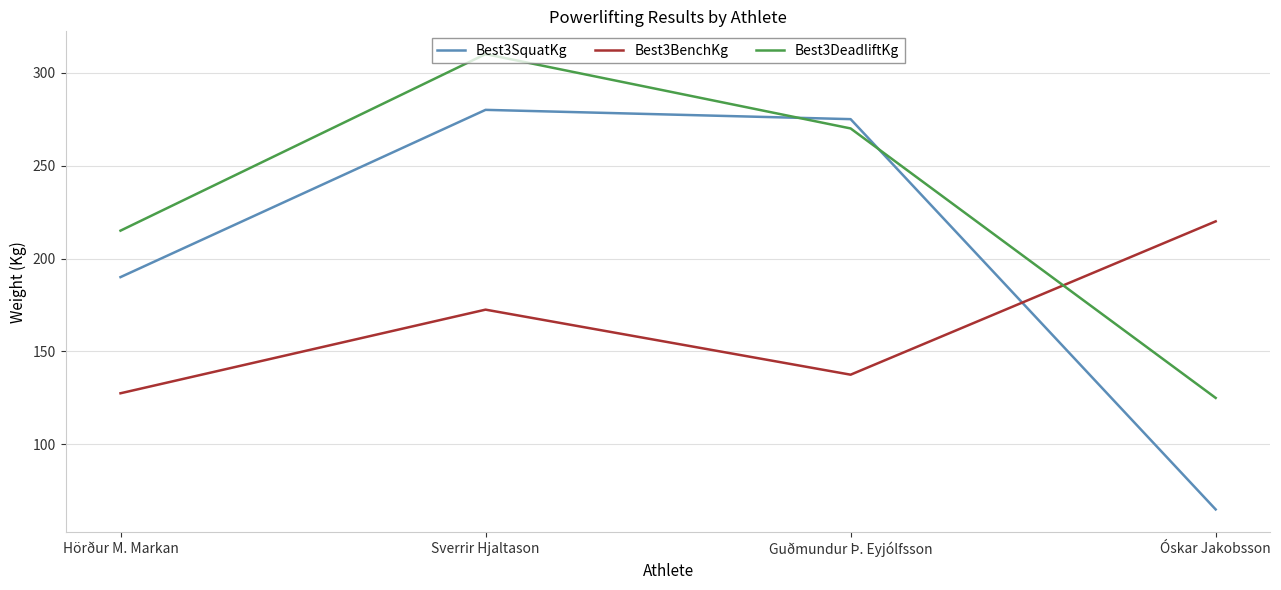

What is the difference between the maximum and second lowest values in the Best3SquatKg series?

90.0